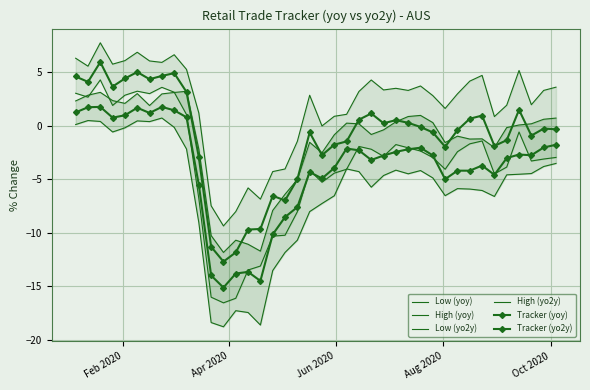

What is the difference between the maximum and minimum values in the High (yo2y) series?

17.1